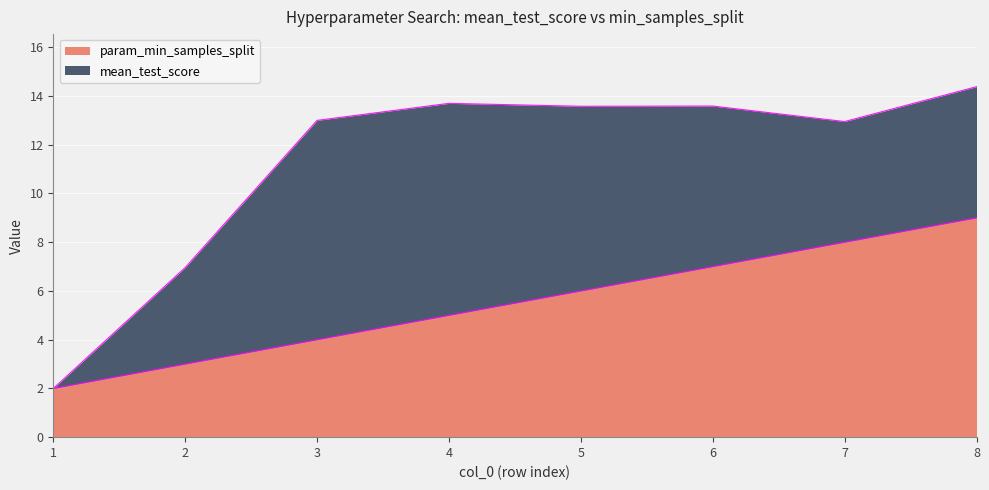

Reading right to left, list all the values displayed in this chart.

8=9	7=8	6=7	5=6	4=5	3=4	2=3	1=2